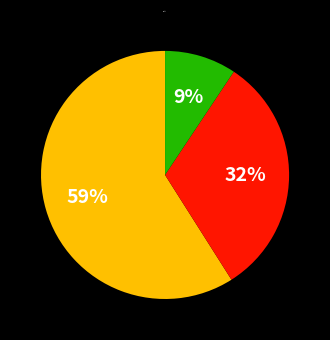

Is there a majority slice in this chart?

Yes